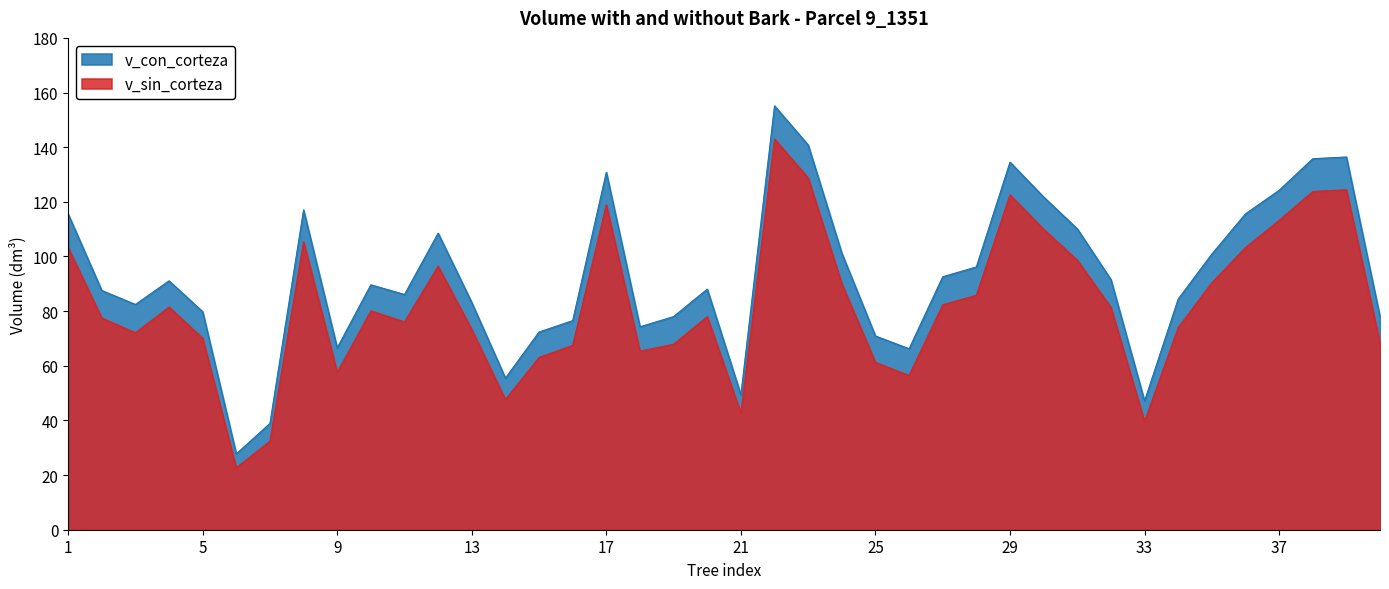

What is the spread (max minus min) of values at 16?

9.0